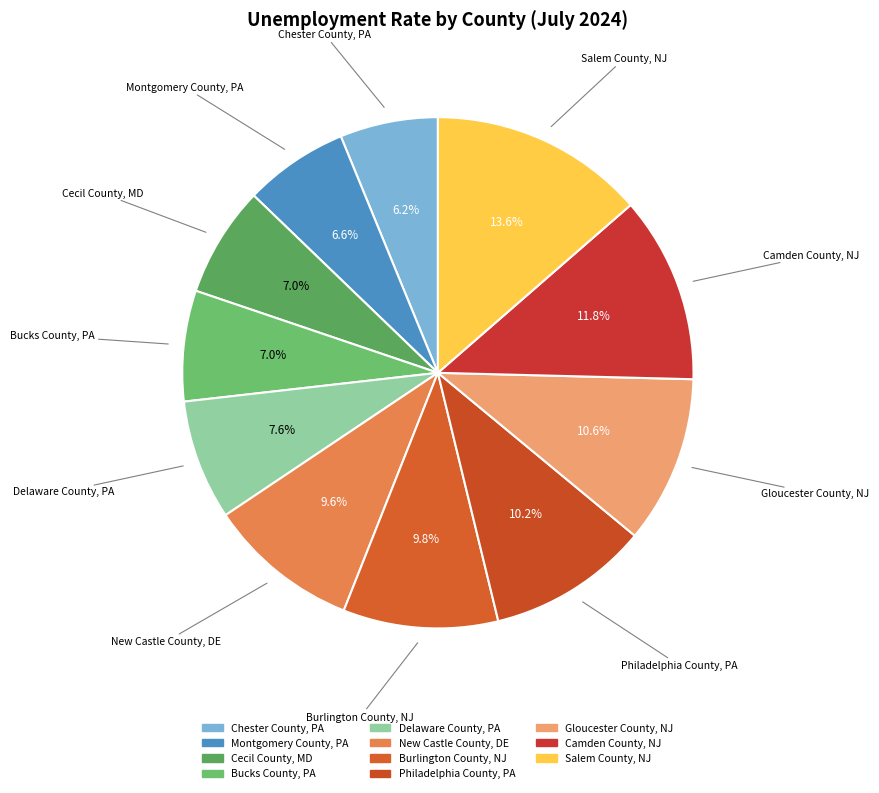

Approximately how many times larger is the value at New Castle County, DE compared to Gloucester County, NJ?

0.9